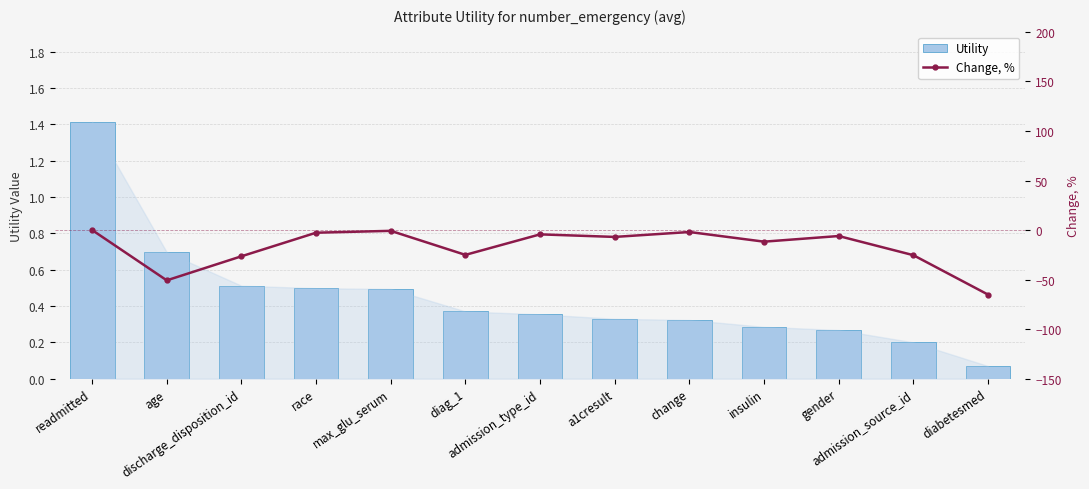

What is the difference between the maximum and minimum values in the Utility series?

1.3